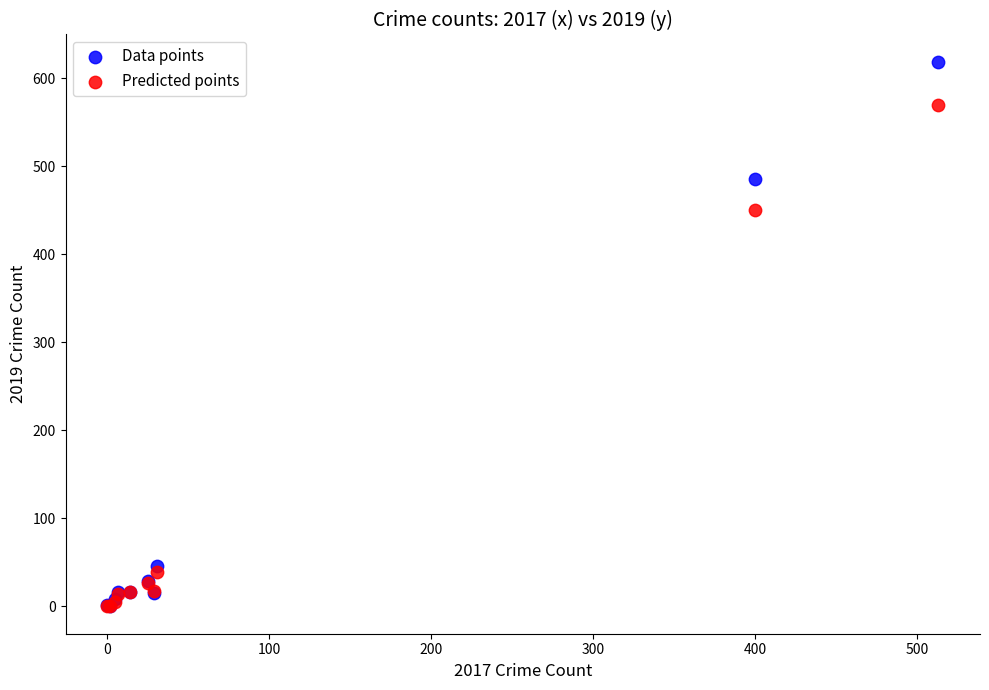

Which series has the largest Y range (max minus min)?

Data points